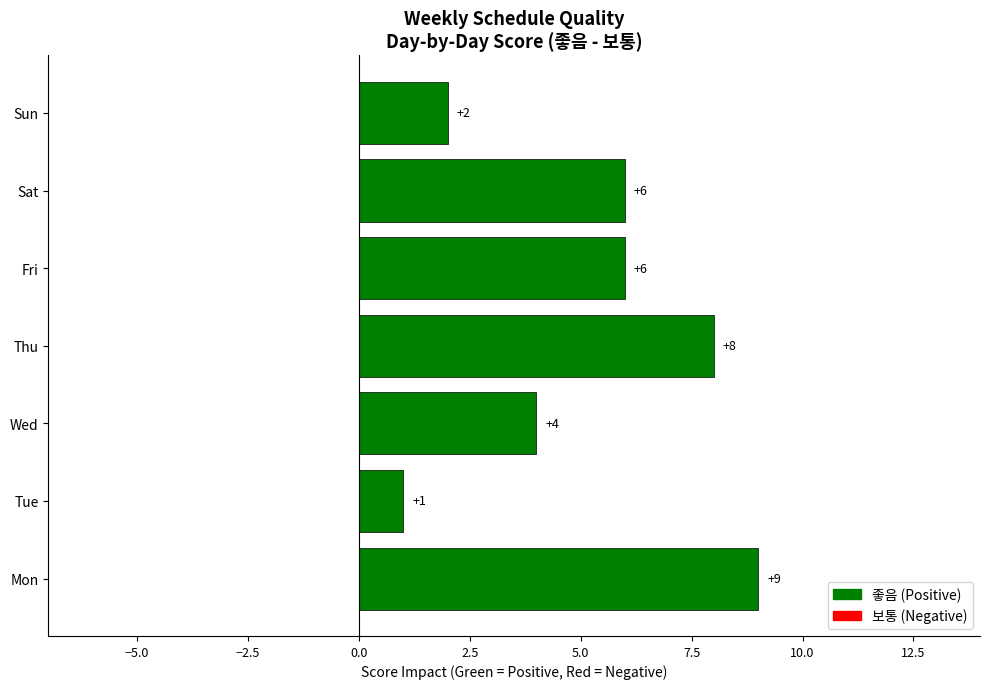

Which label corresponds to the smallest value in the chart?

Tue